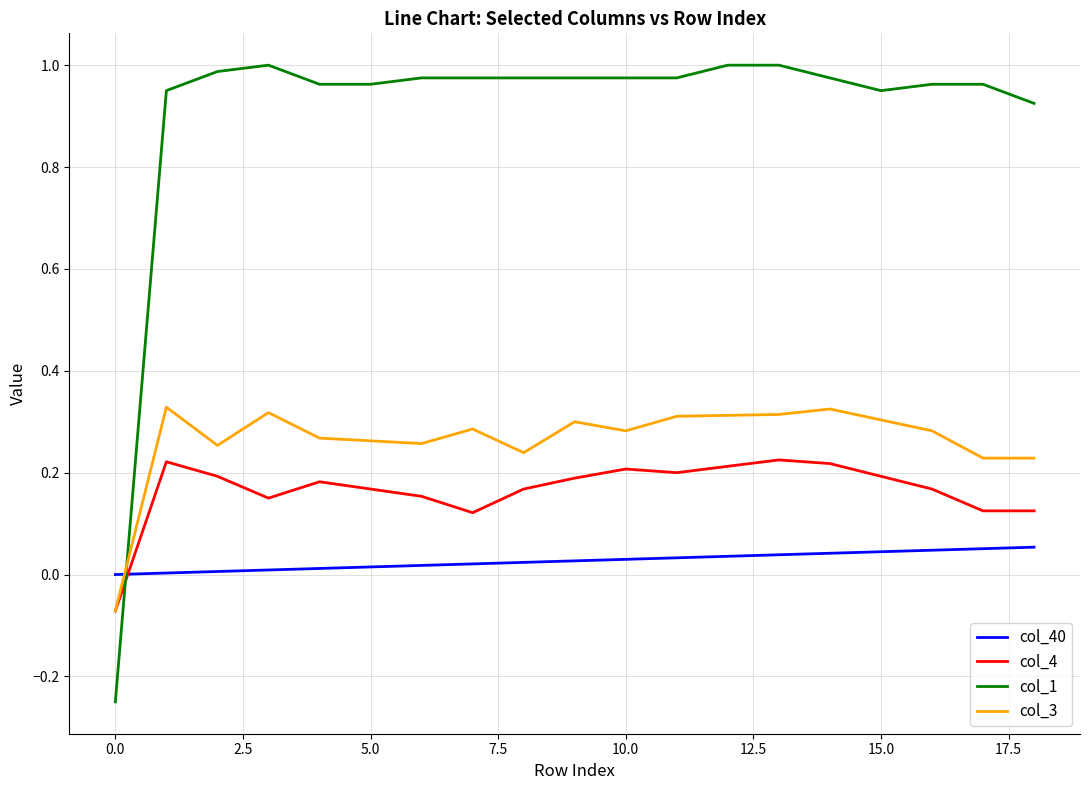

Does the chart have visible grid lines?

Yes